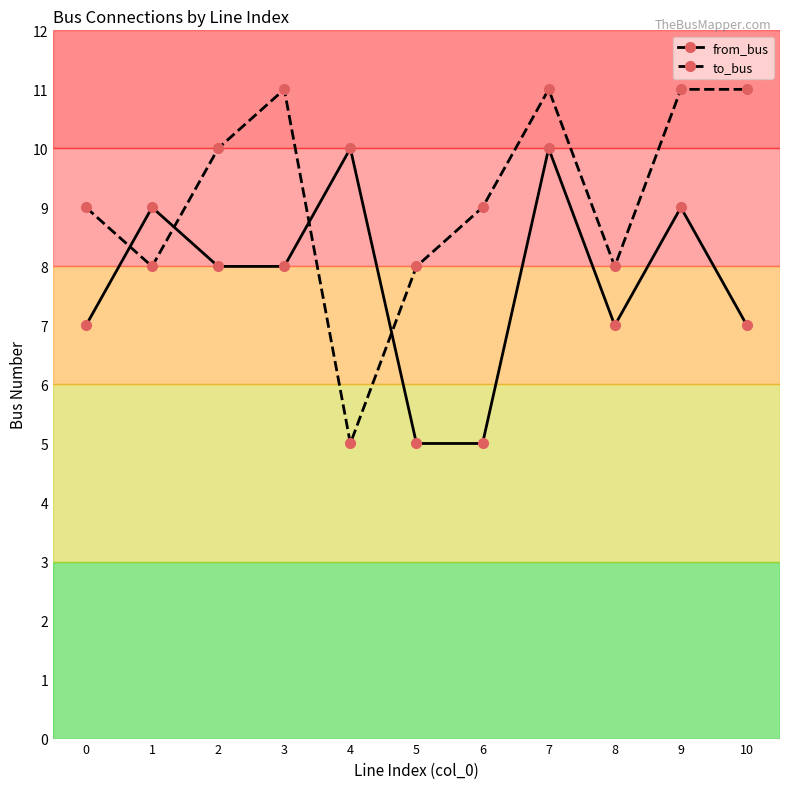

What are all the series names shown in the legend?

from_bus, to_bus